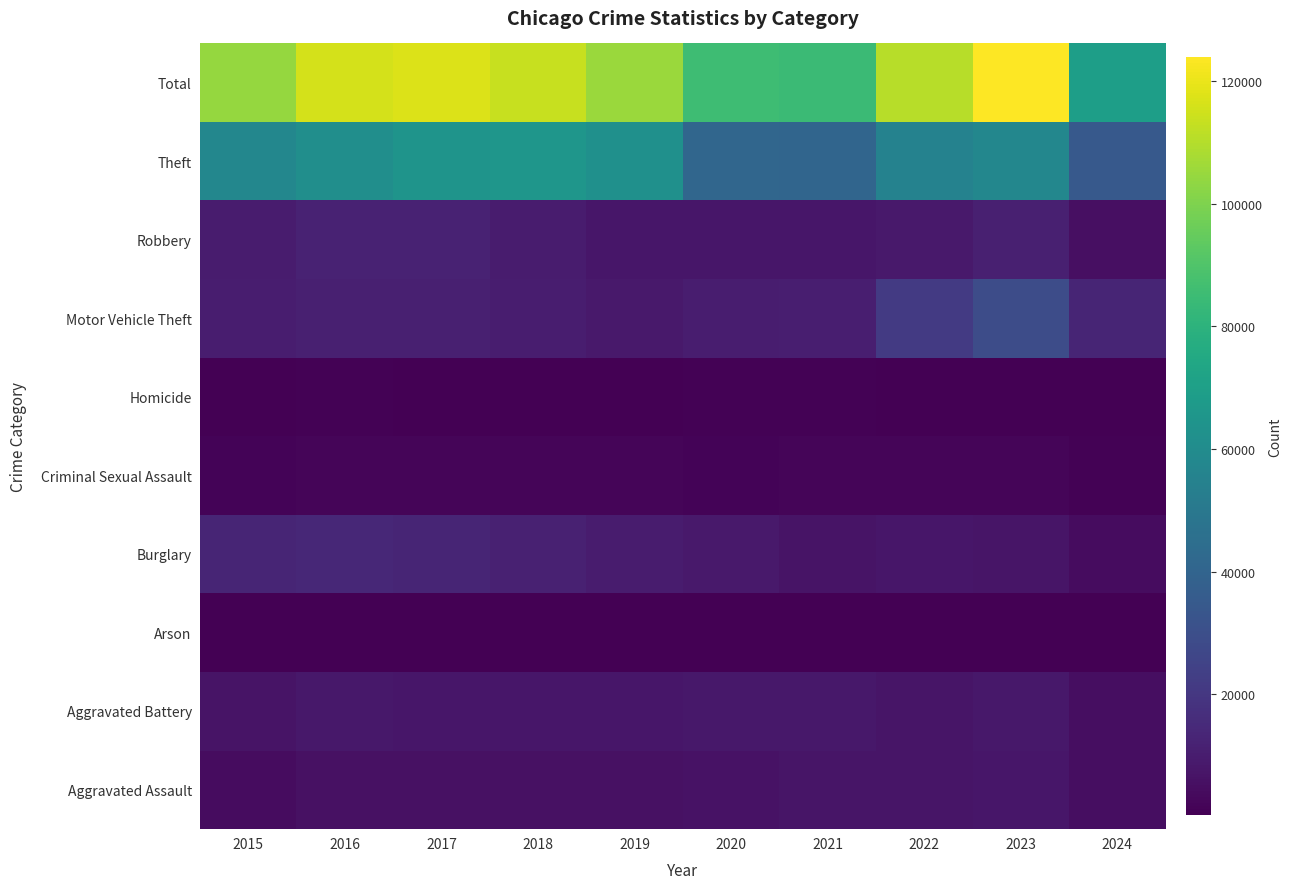

Is it true that Total equals 62582 at 2015?

False